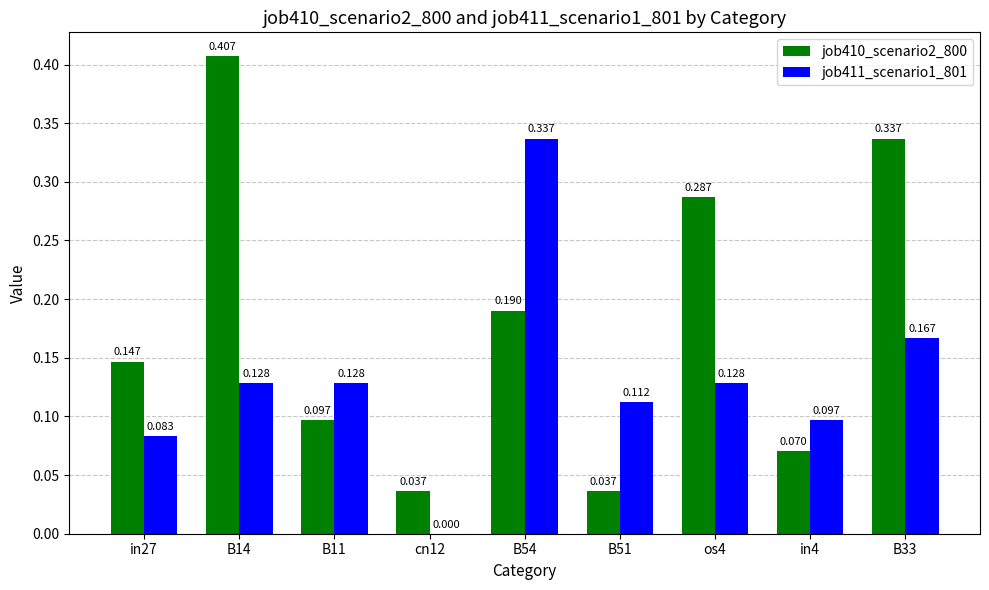

What are all the series names shown in the legend?

job410_scenario2_800, job411_scenario1_801